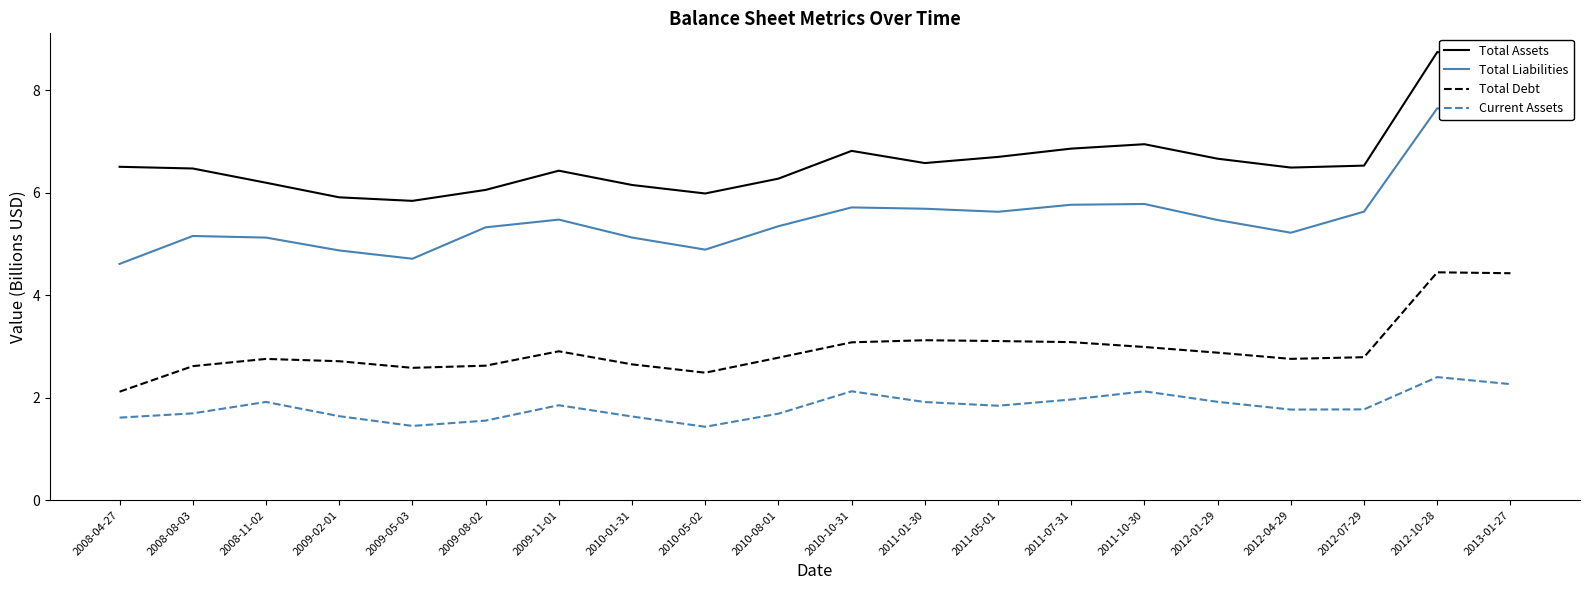

Is it true that Total Assets equals 8.6 at 2013-01-27?

True